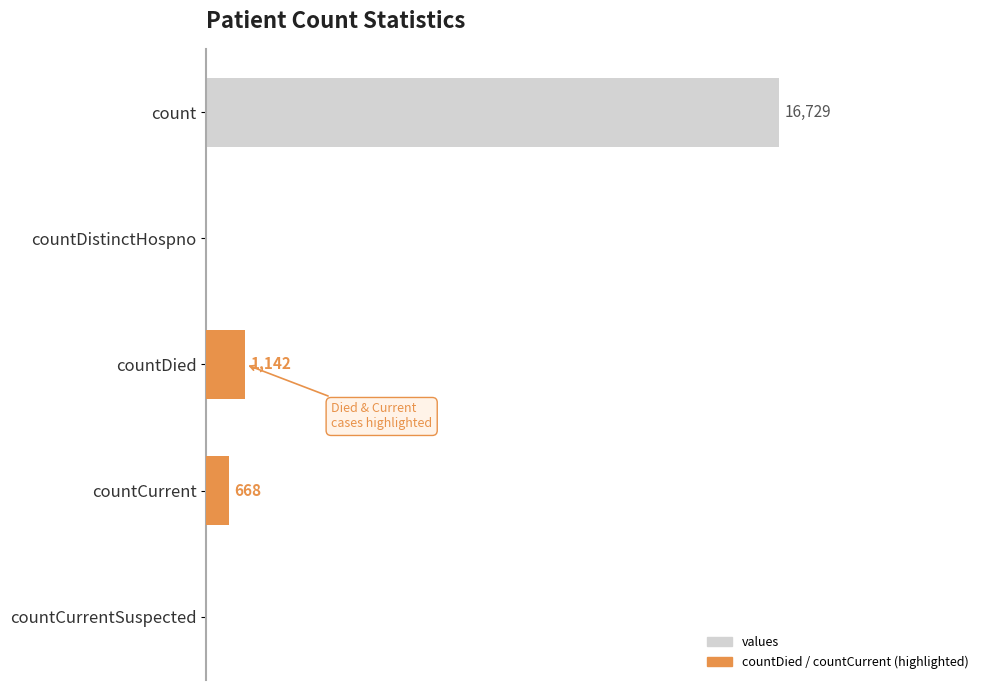

Count the number of data series in this chart.

1